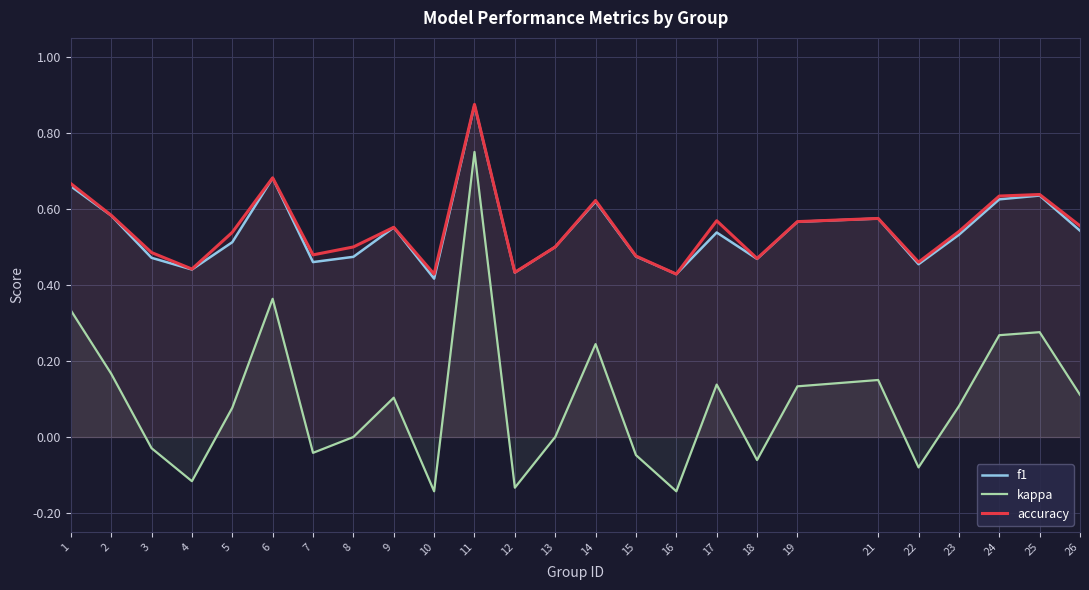

Is it true that kappa equals -0.1 at 15?

False